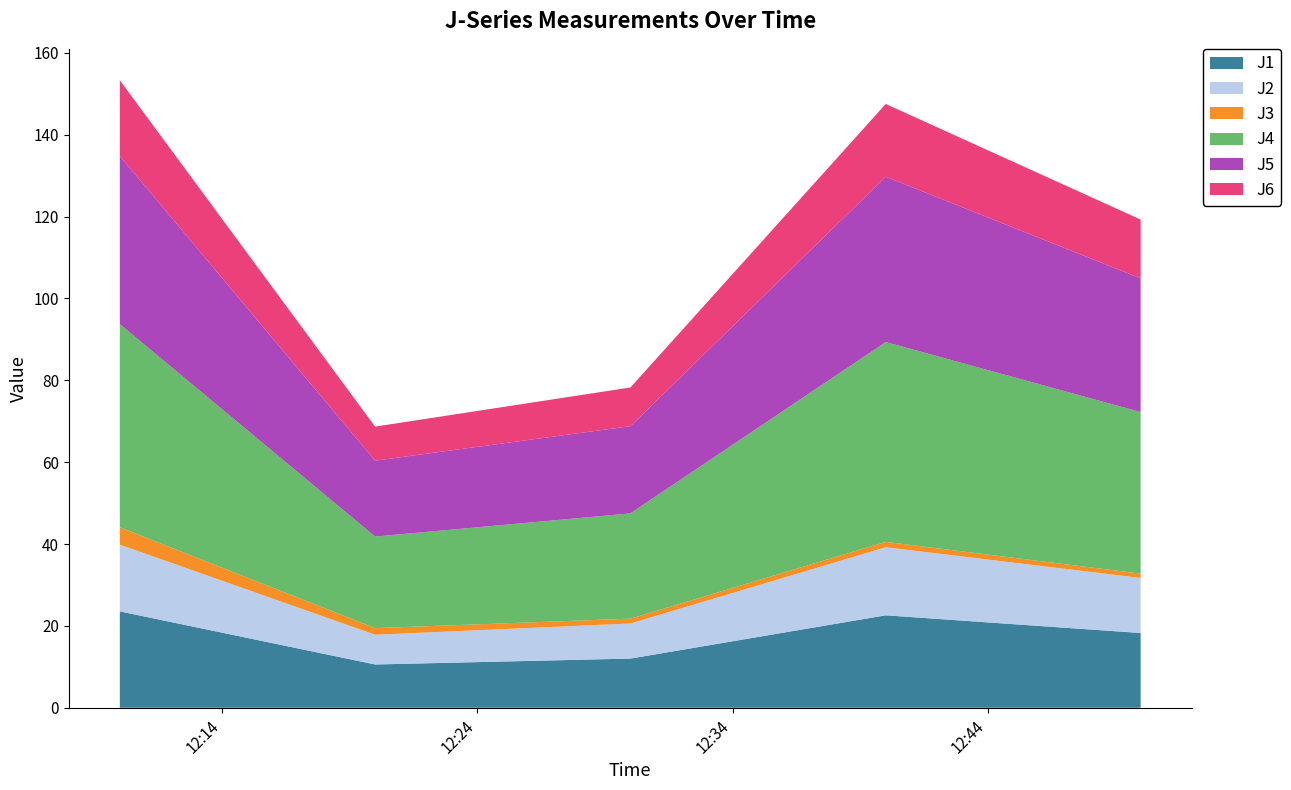

Reading left to right, extract all data points from this chart.

J1: 23.5	10.6	12.0	22.6	18.3
J2: 16.3	7.3	8.6	16.6	13.4
J3: 4.2	1.6	1.2	1.3	1.1
J4: 49.6	22.4	25.7	48.8	39.5
J5: 41.1	18.5	21.3	40.4	32.7
J6: 18.5	8.3	9.5	17.8	14.4